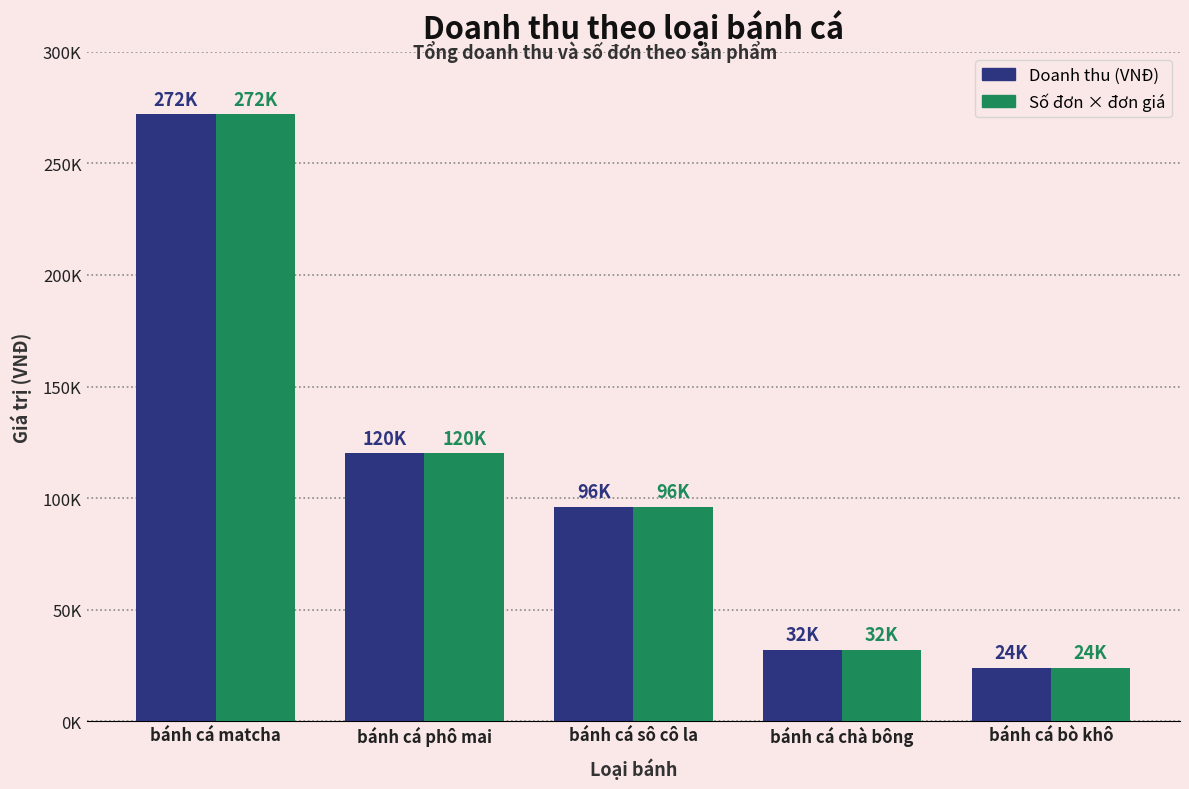

At which category is the sum across all series the highest?

bánh cá matcha